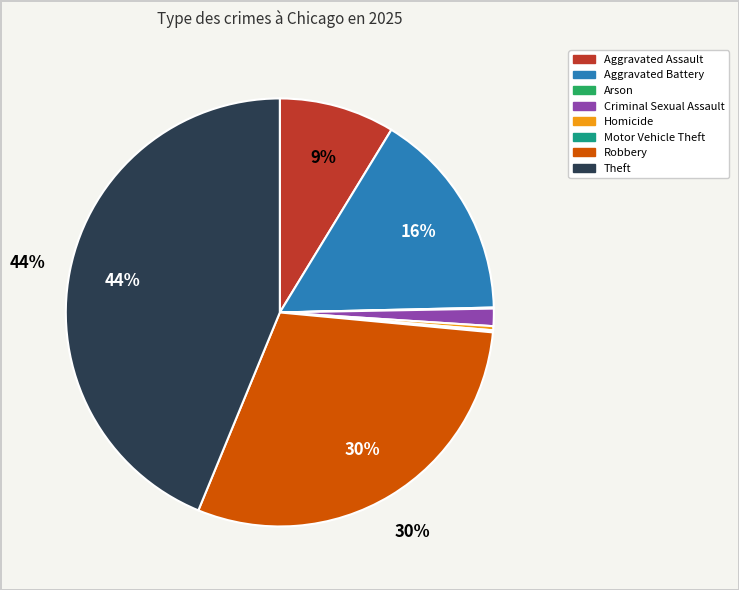

Combined, do Homicide and Robbery account for over 50%?

No